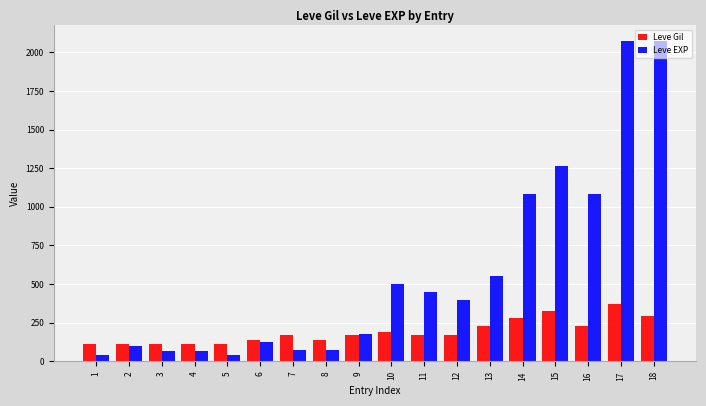

How many distinct data groups are displayed?

2